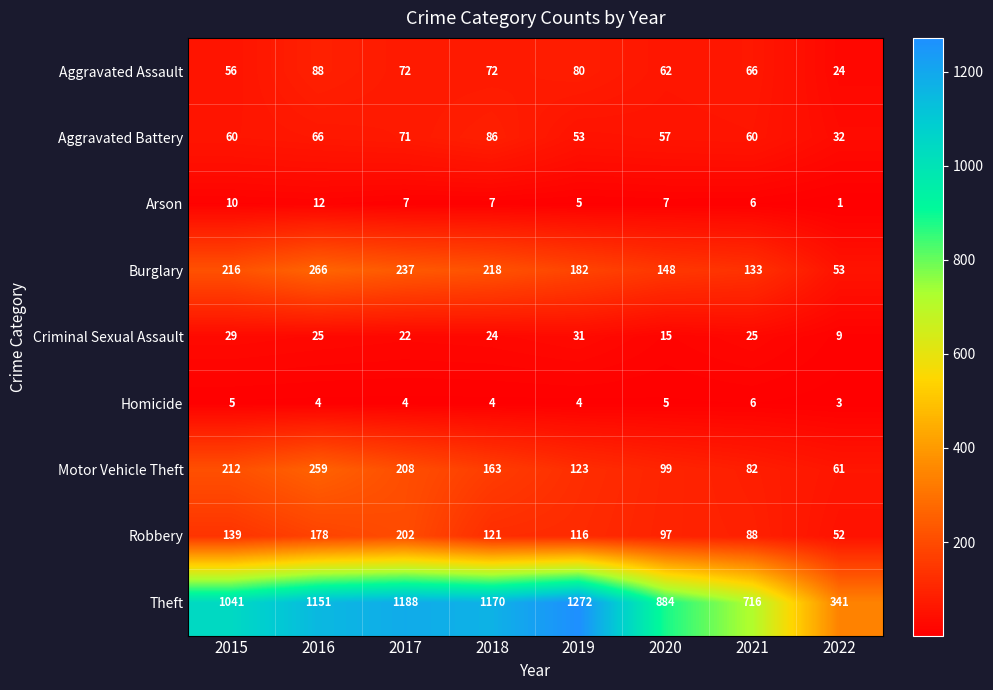

What is the difference between the highest and lowest values at 2017?

1184